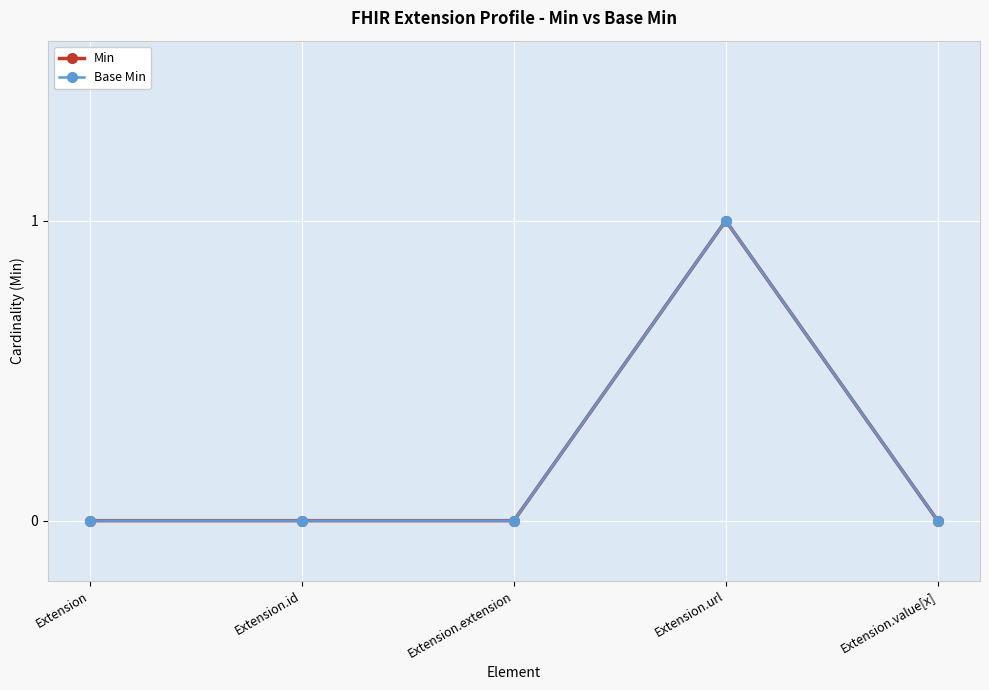

Does the chart have visible grid lines?

Yes